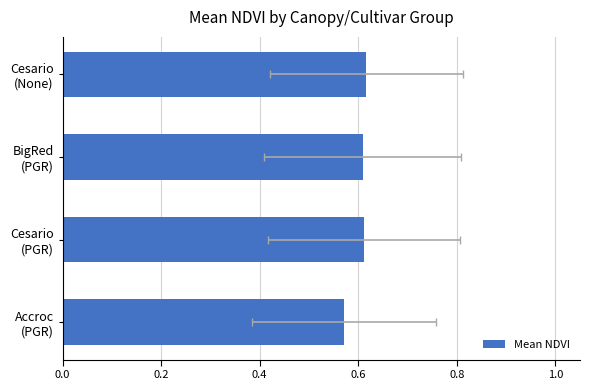

What is the sum of all values?

2.4